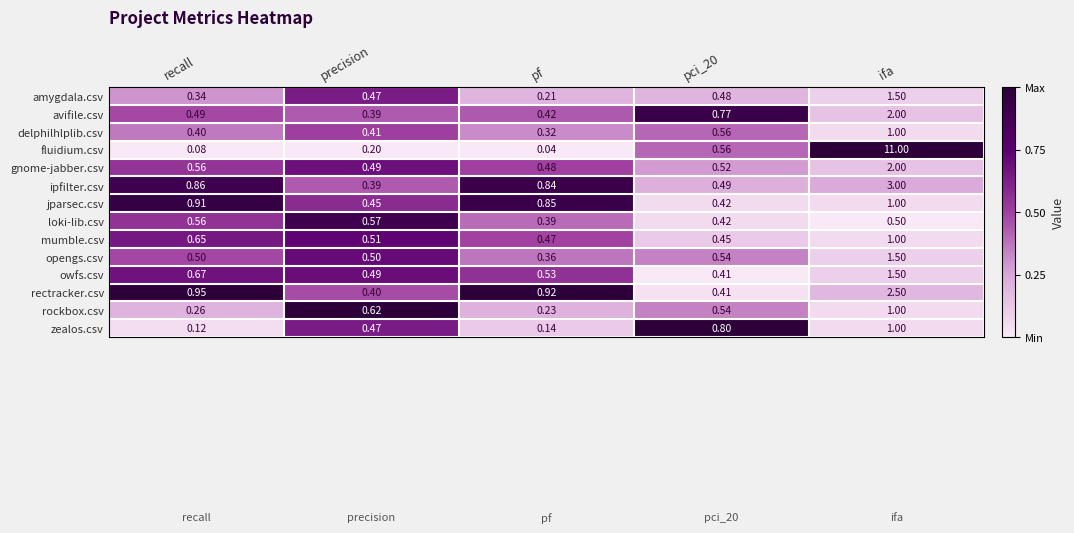

At which label is amygdala.csv closest to 0?

pf